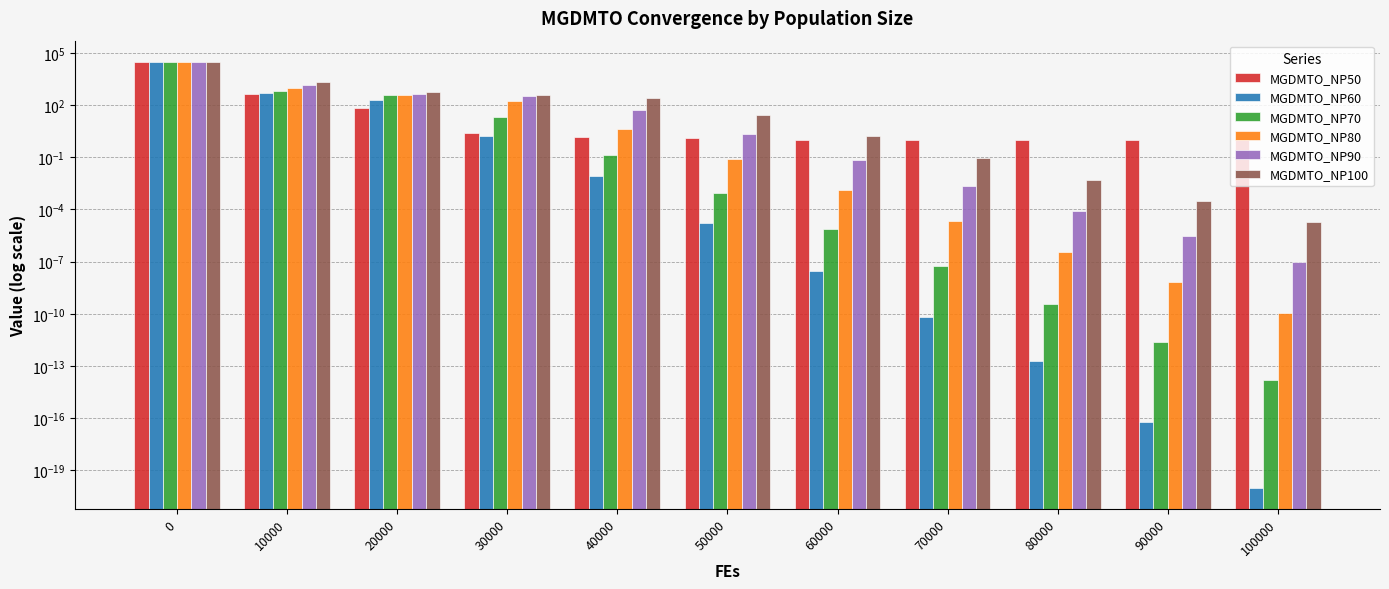

Which category has the lowest value in the MGDMTO_NP80 series?

100000